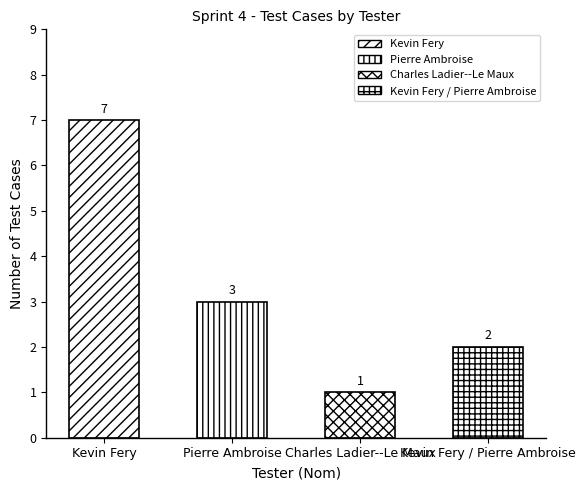

Count the values in the range 2 to 7.

3